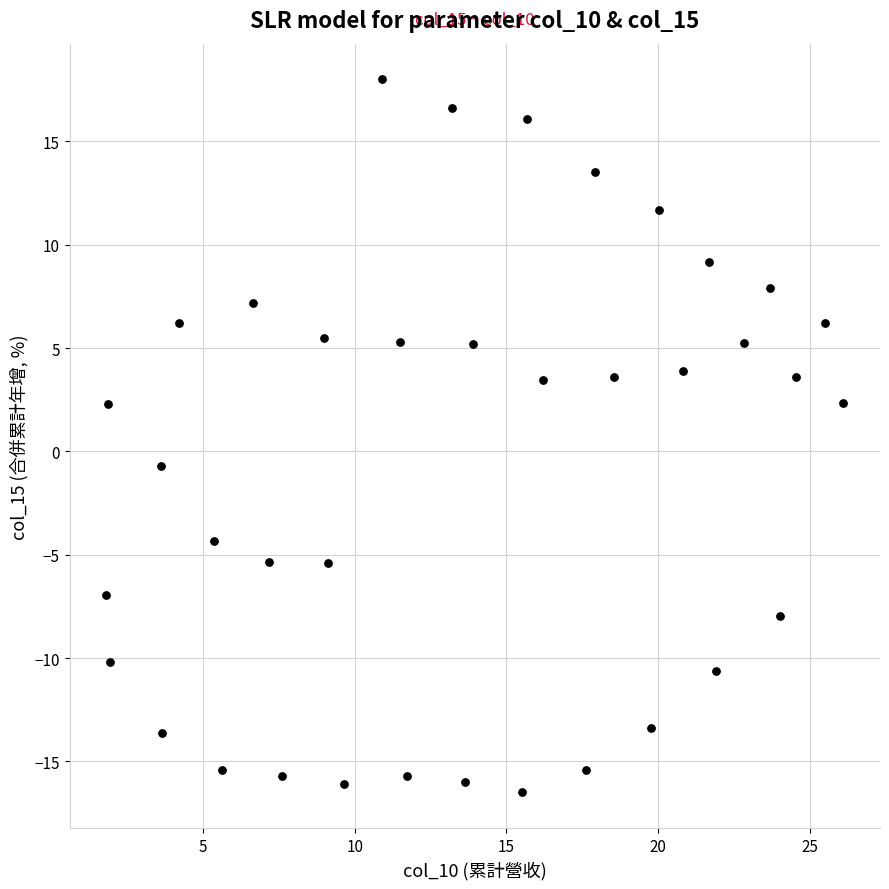

What is the range of X values (max minus min)?

24.3